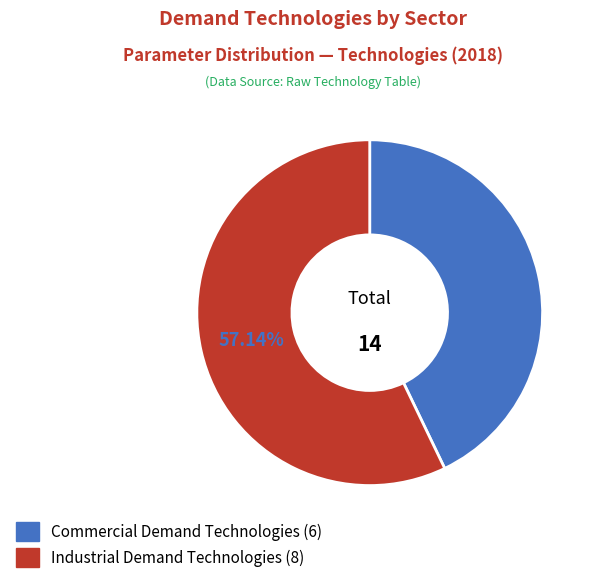

Does any single category account for the majority?

Yes